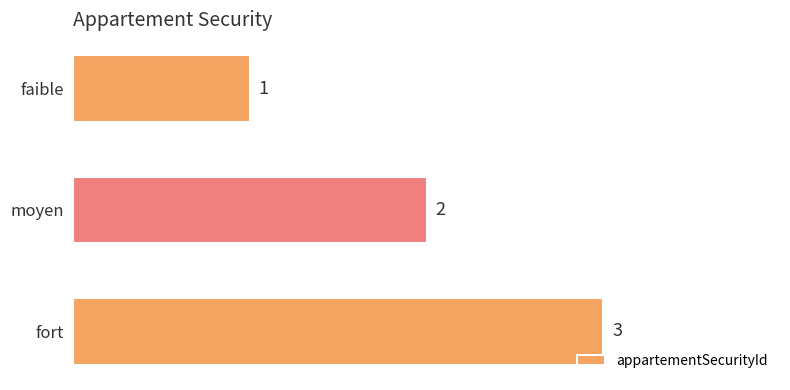

Is it true that the value at fort is 1?

False